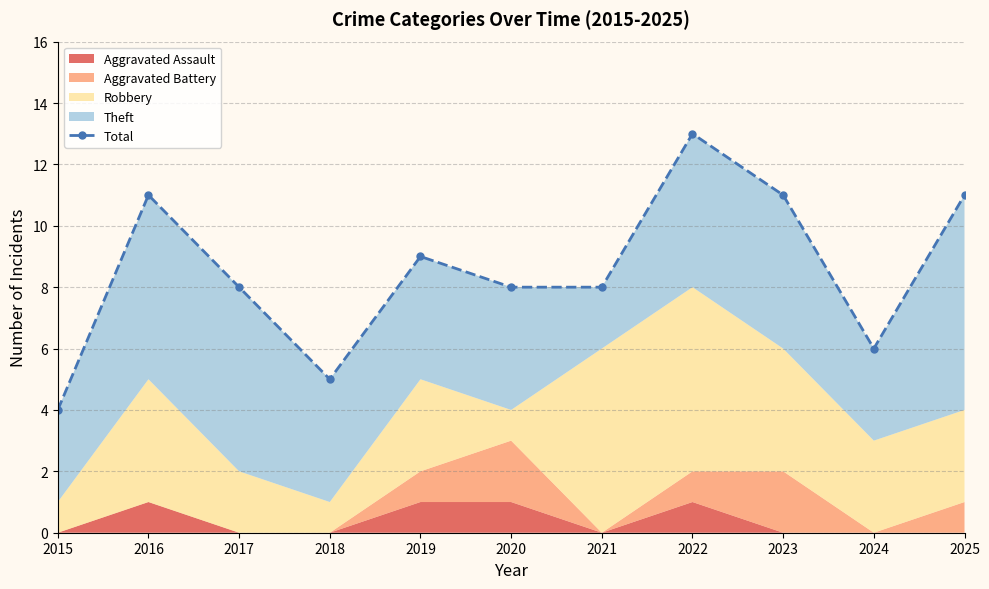

What is the smallest value displayed?

4